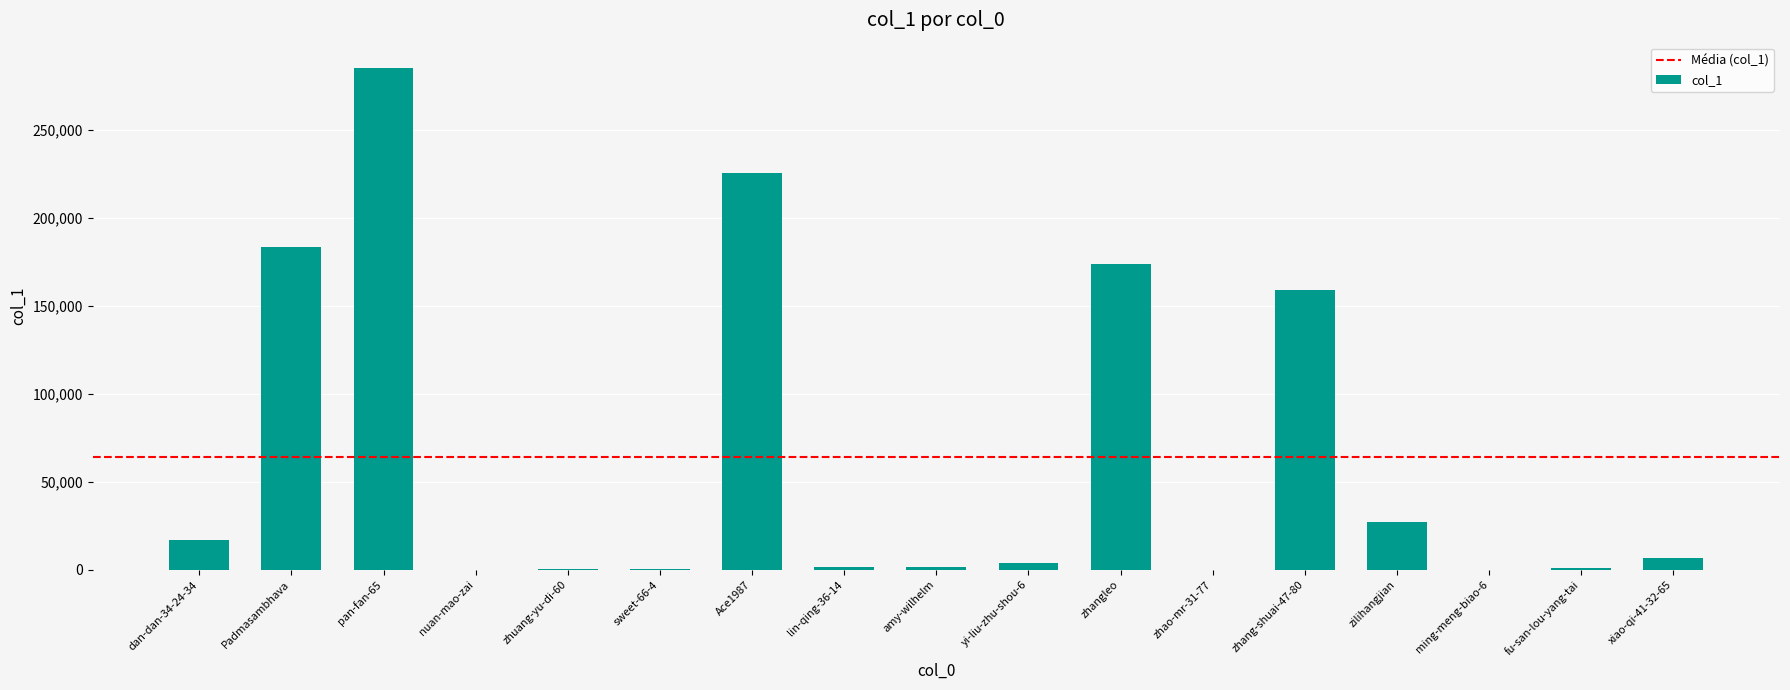

Is it true that the value at zhangleo is 173834?

True